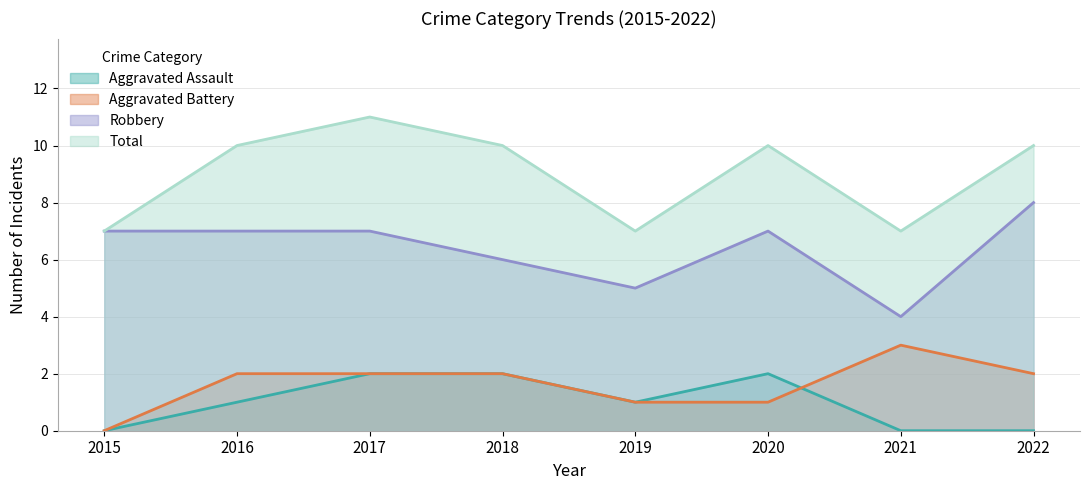

What is the difference between the highest and lowest values at 2015?

7